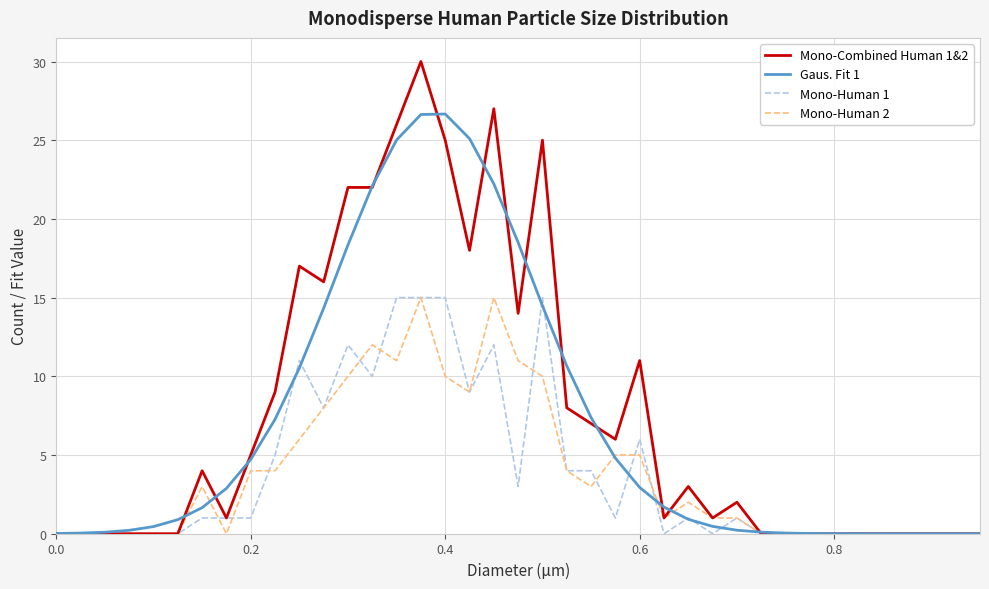

Count the number of categories in the chart.

39